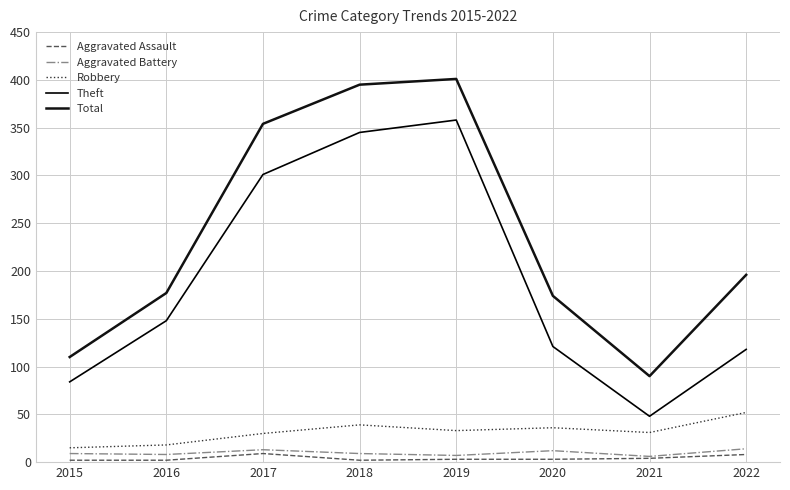

Does the chart have visible grid lines?

Yes